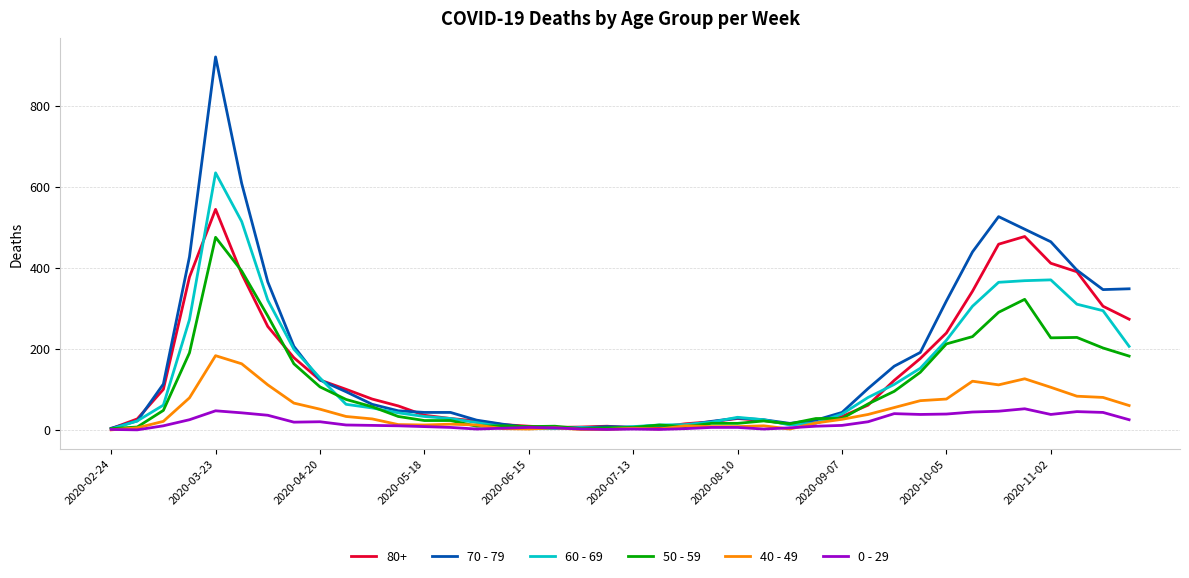

Which series has the largest total across all categories?

70 - 79